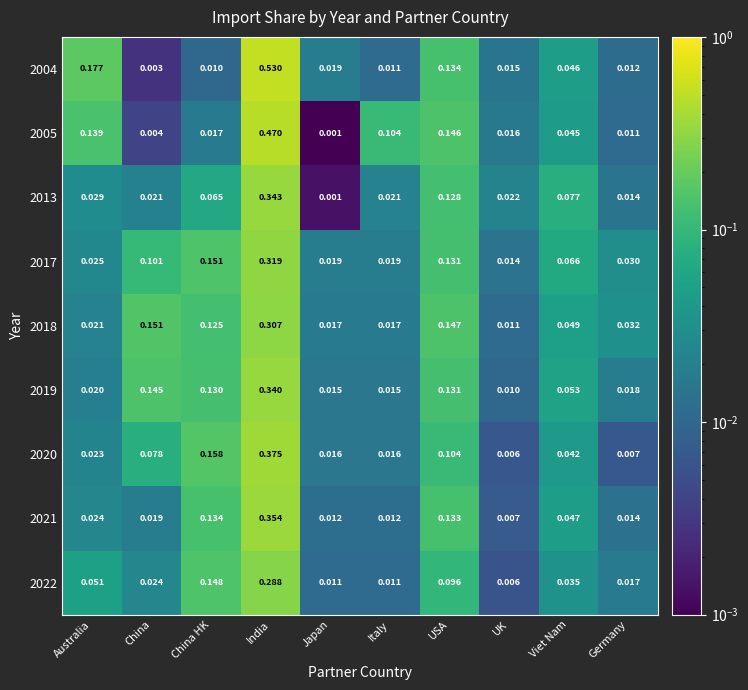

Where is 2020 nearest to the value 0?

UK